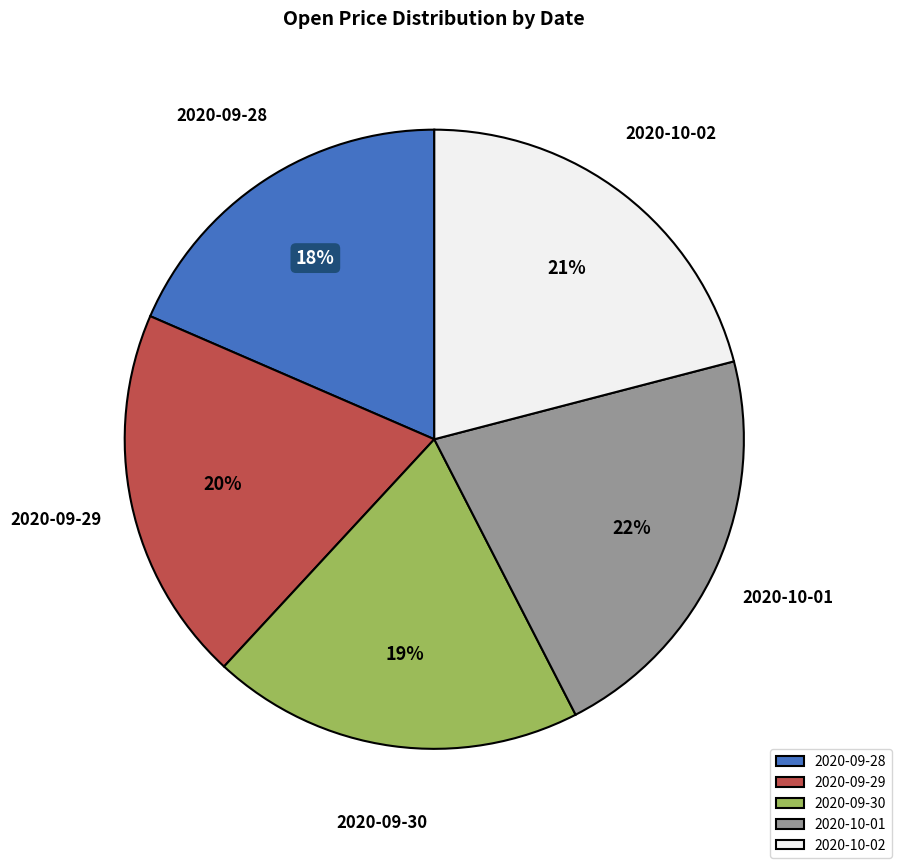

How many slices are in this pie chart?

5